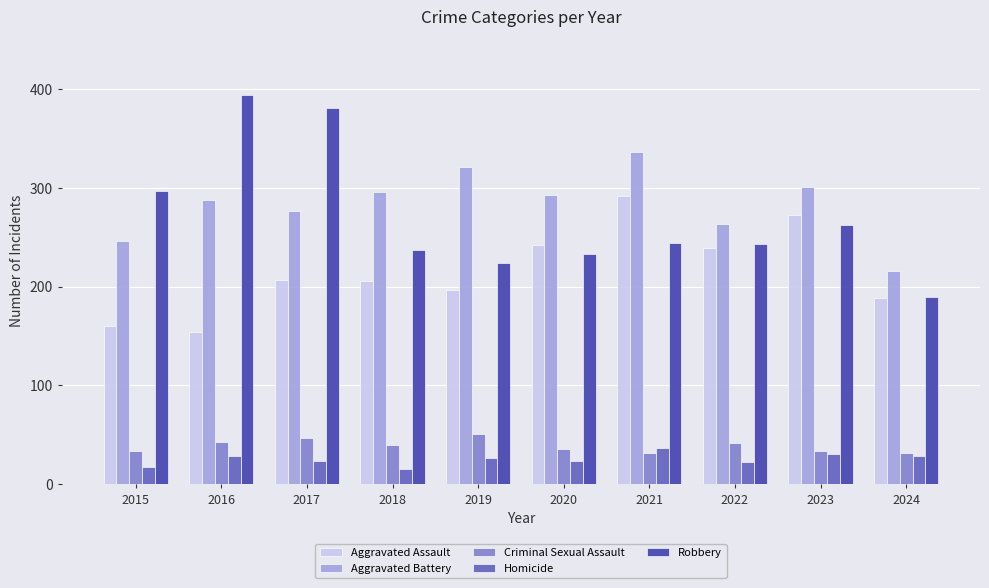

At which label does Homicide reach its peak?

2021